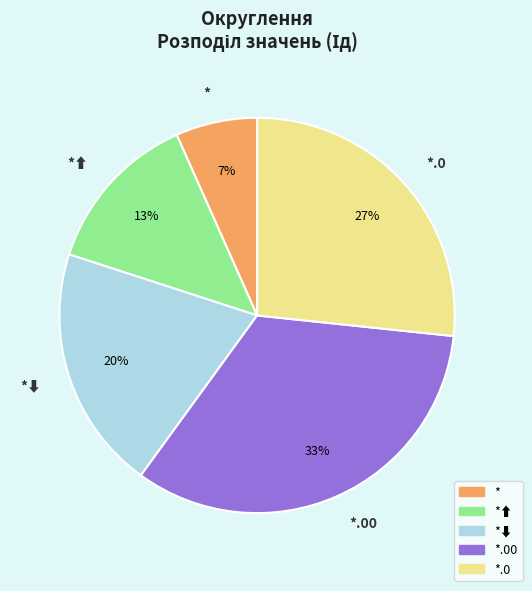

To the nearest percent, what is the average slice percentage?

20%